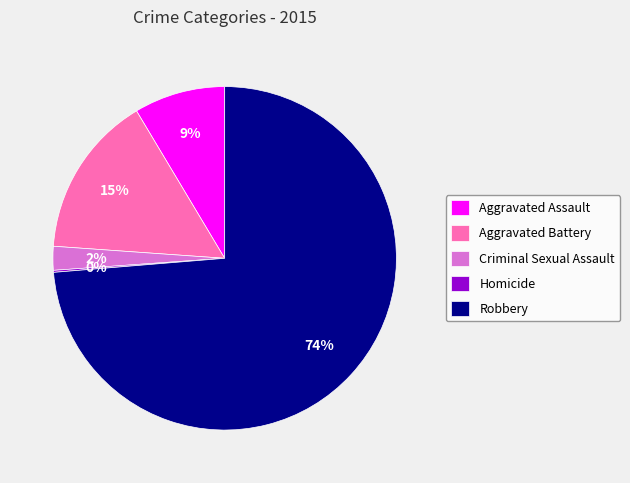

Is it true that Aggravated Assault is 1% of the pie?

False